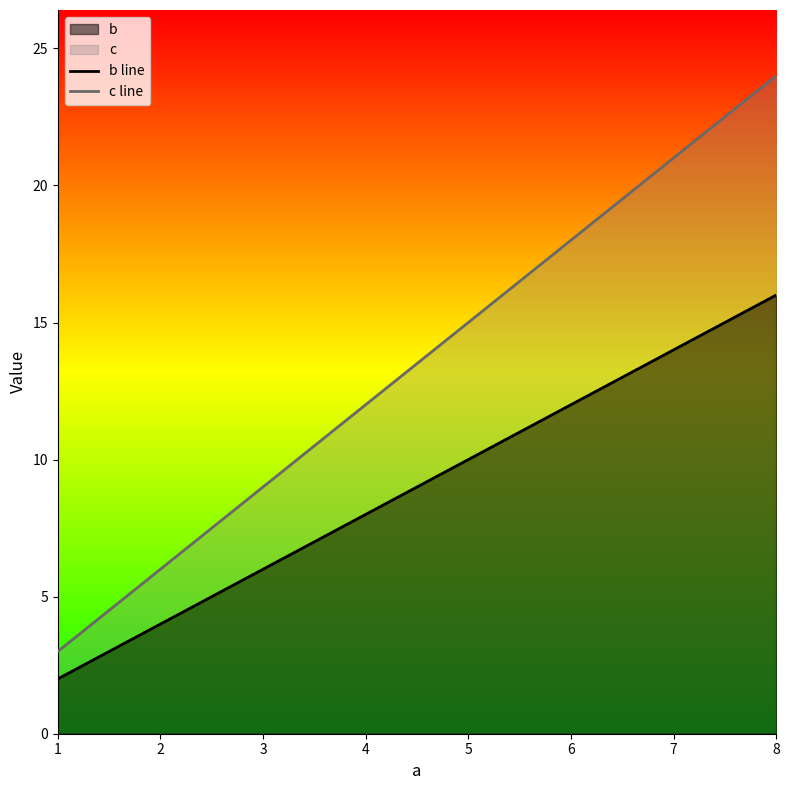

What is the total value across all series at 1?

5